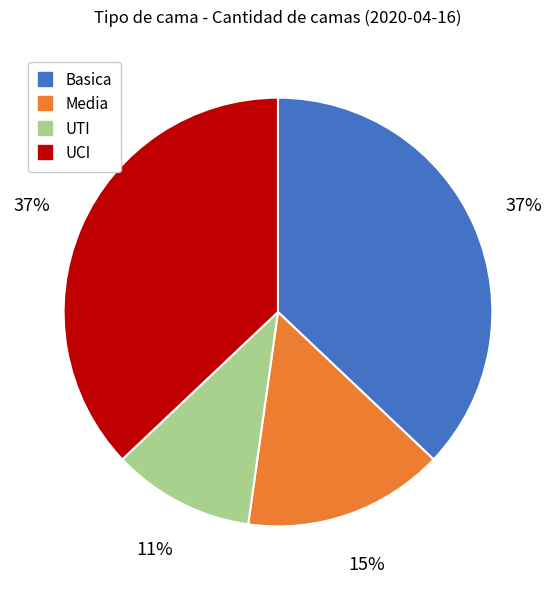

The Basica slice represents 25% of the pie. True or false?

False